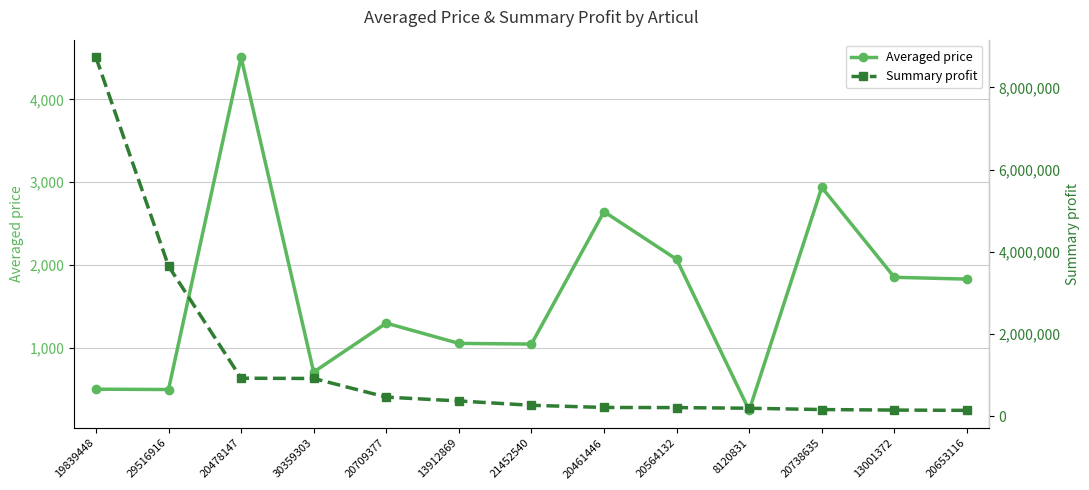

Rank the categories by Averaged price value from highest to lowest.

20478147, 20738635, 20461446, 20564132, 13001372, 20653116, 20709377, 13912869, 21452540, 30359303, 19839448, 29516916, 8120831